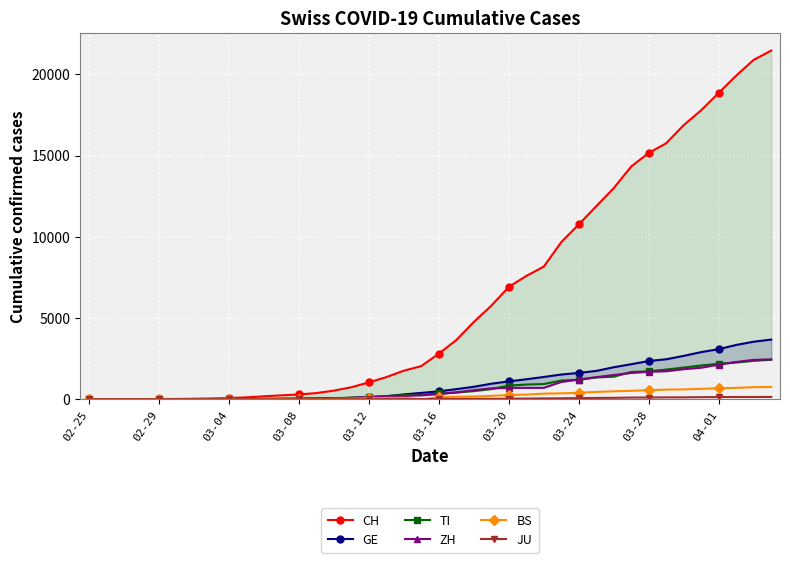

How many categories are shown in the chart?

40